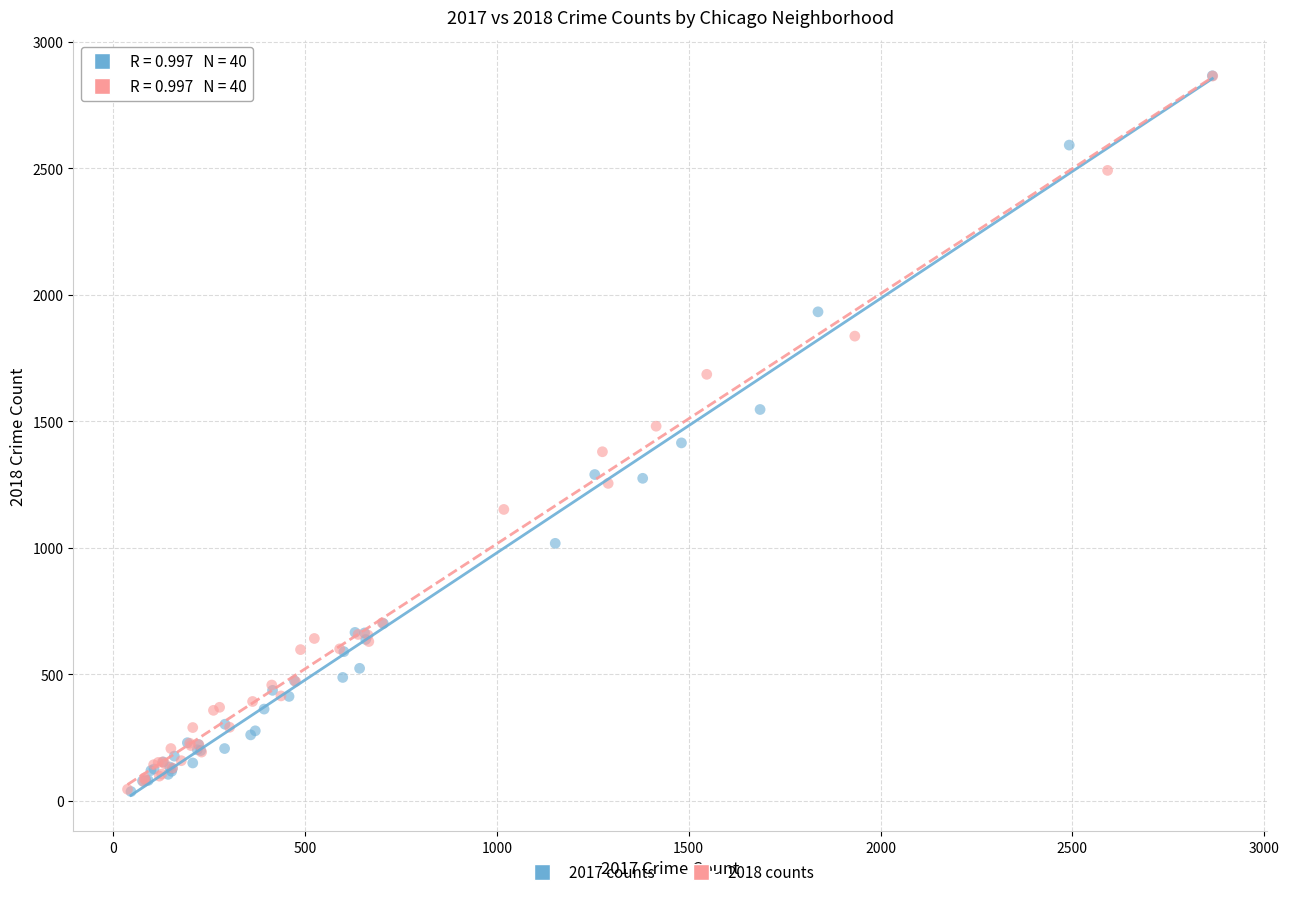

Which series has the largest Y range (max minus min)?

2017 counts